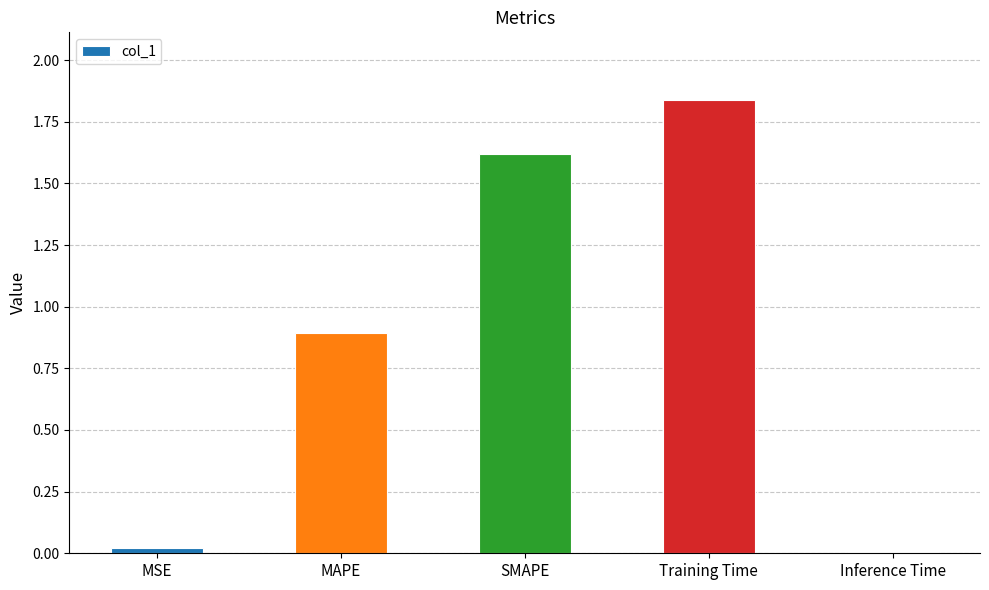

What is the label of the 1st bar from the right?

Inference Time